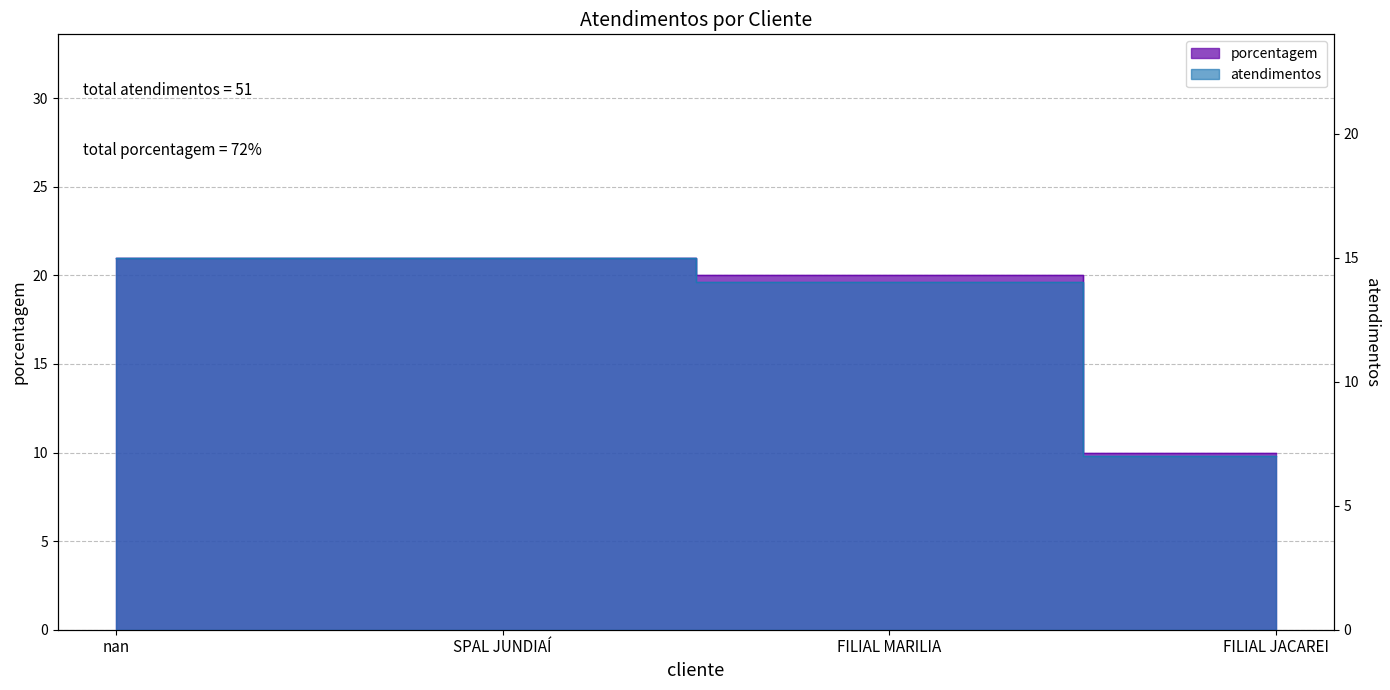

Does the chart have visible grid lines?

Yes